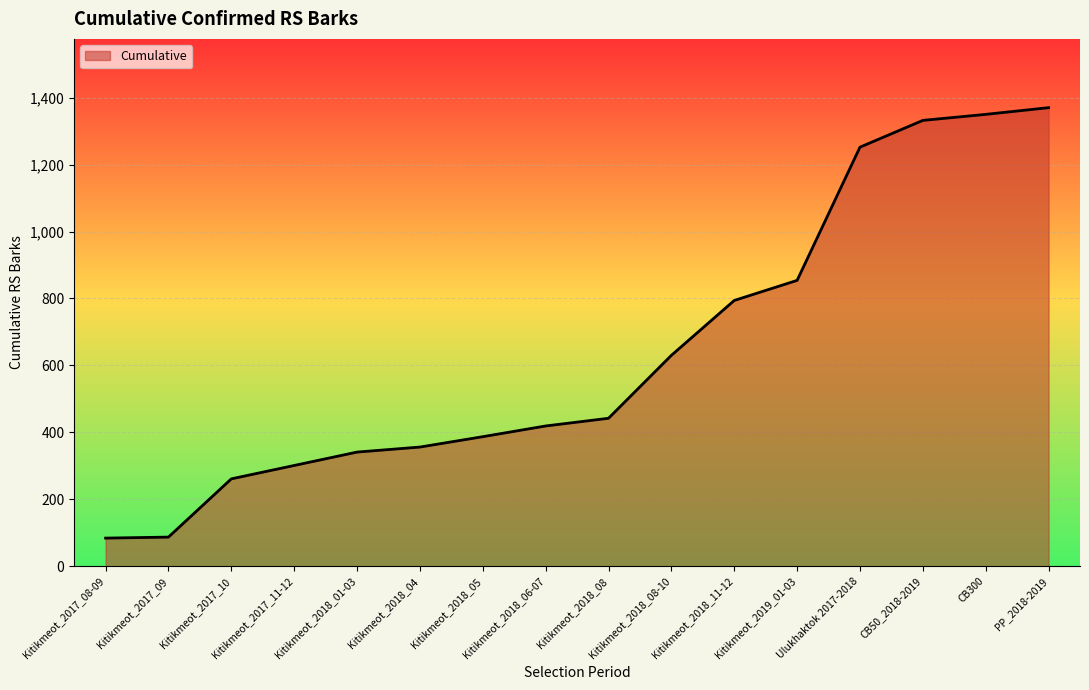

The value at Kitikmeot_2018_06-07 is 737. True or false?

False